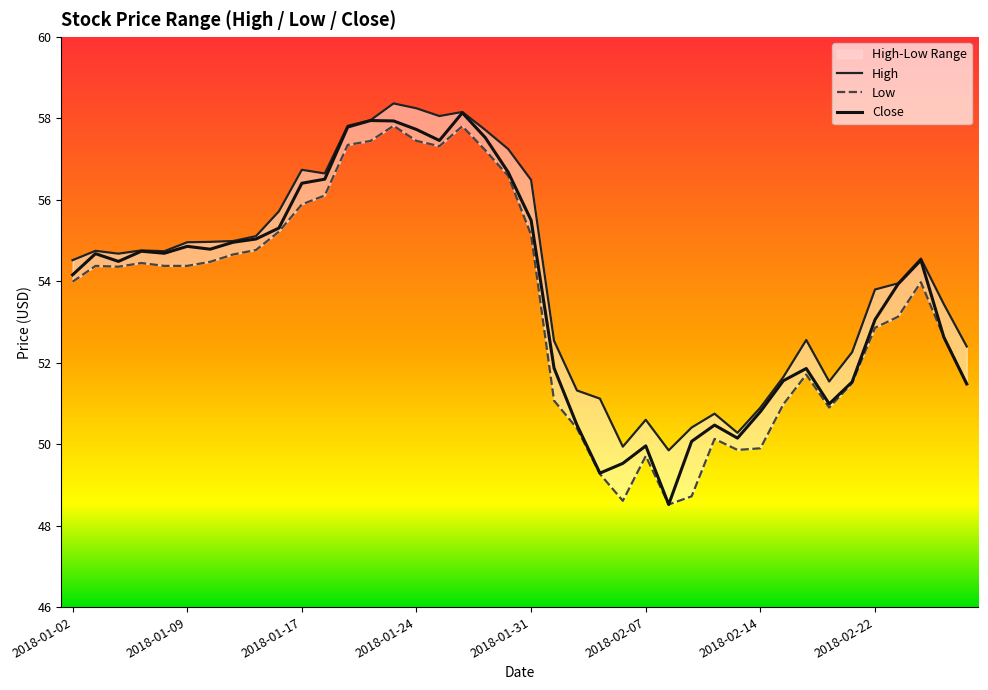

The Close series shows 16.6 at 2018-01-30. True or false?

False